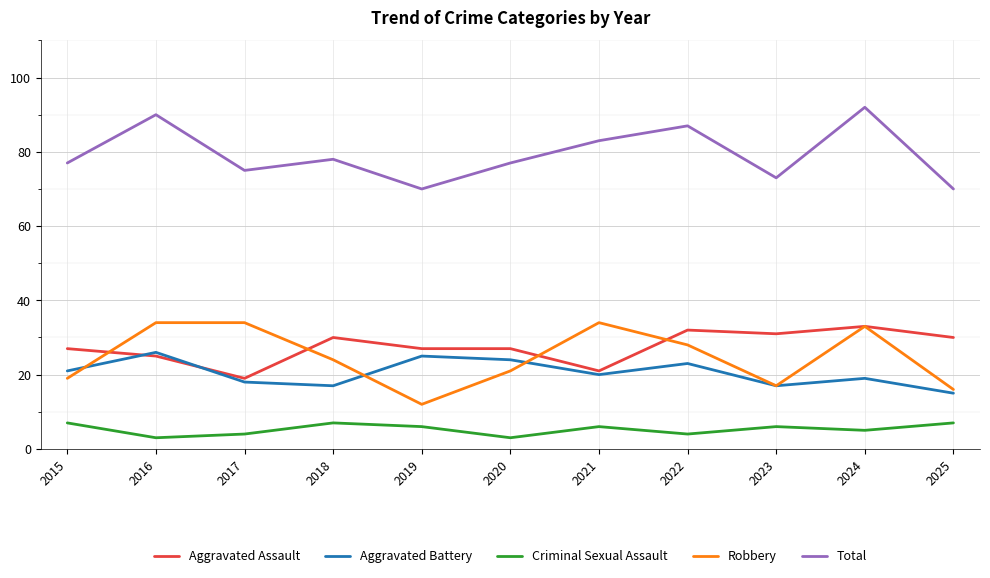

Is the value of Aggravated Battery at 2018 greater than the value of Criminal Sexual Assault at 2021?

Yes